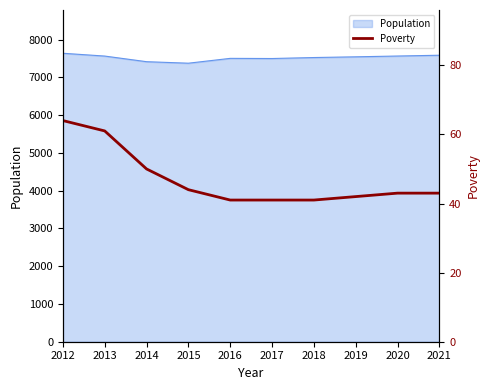

What is the smallest value displayed?

41